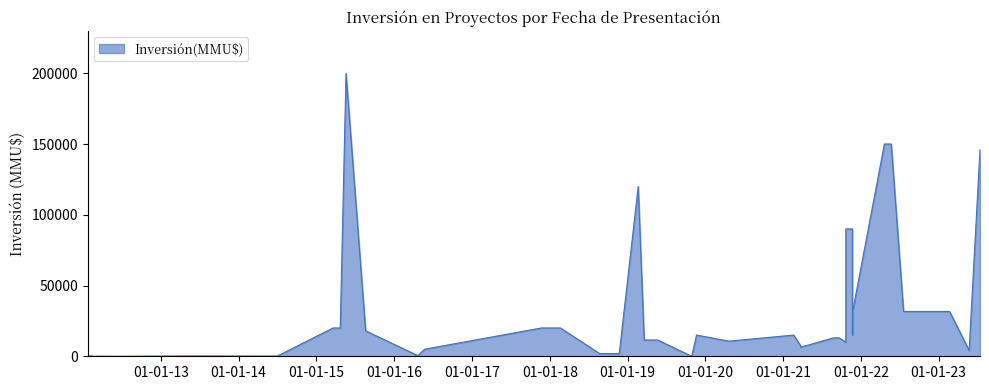

What is the sum of the values at 29/10/2019 and 23/01/2012?

345